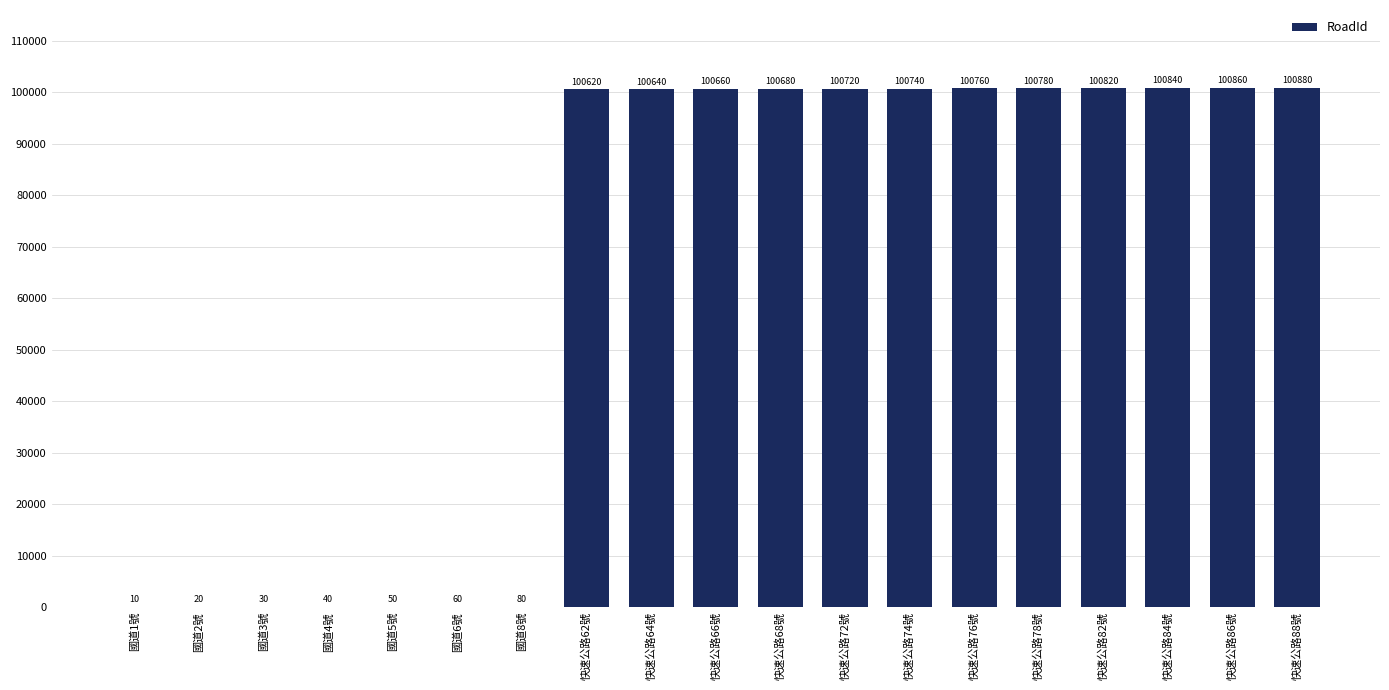

What is the maximum value shown in the chart?

100880